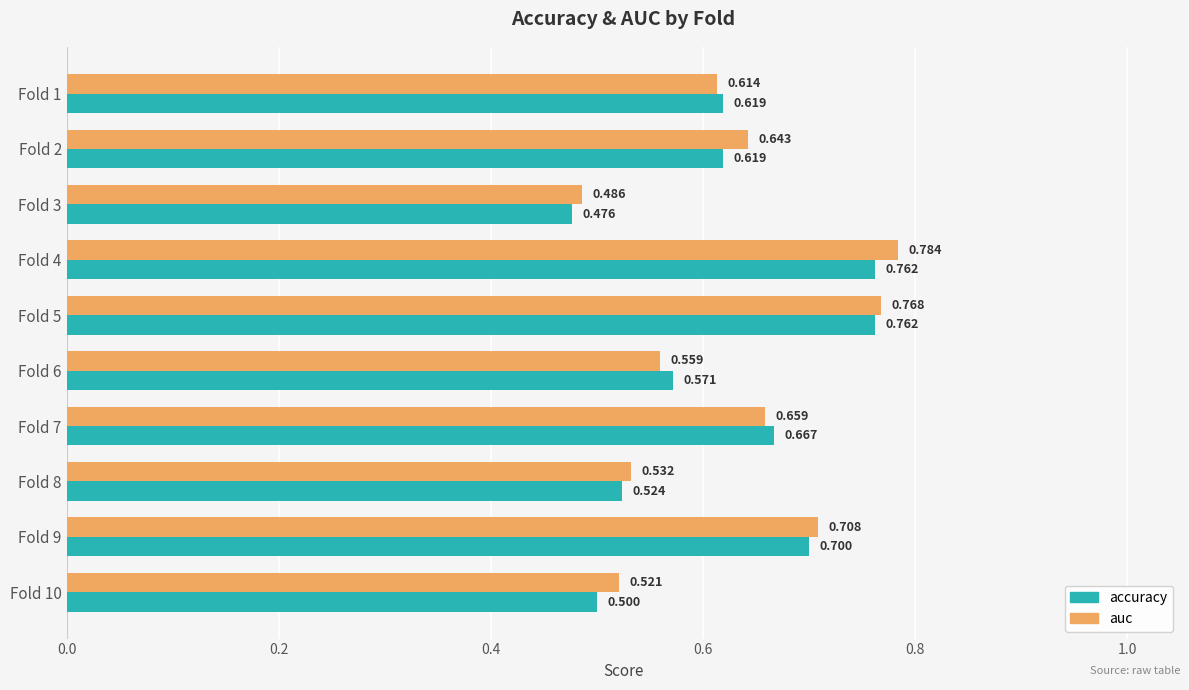

At which label does auc reach its minimum?

Fold 3